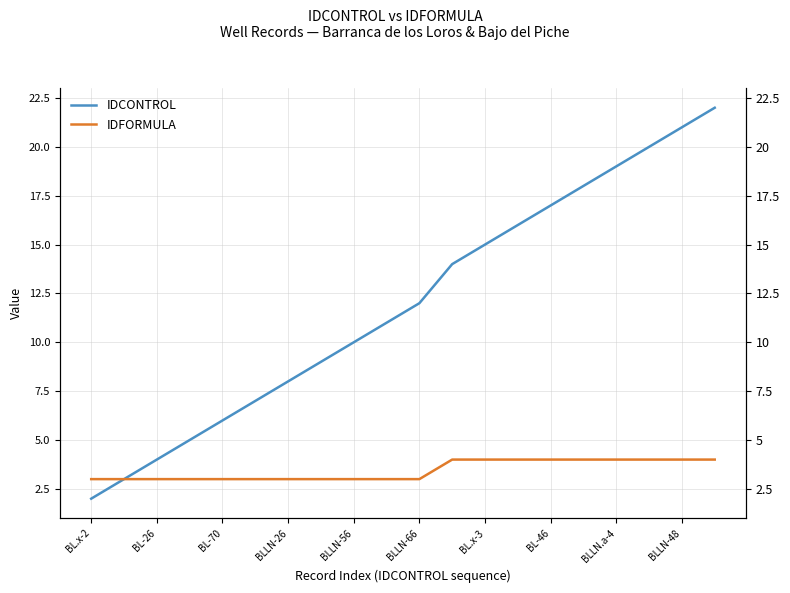

What is the minimum value for IDCONTROL?

2